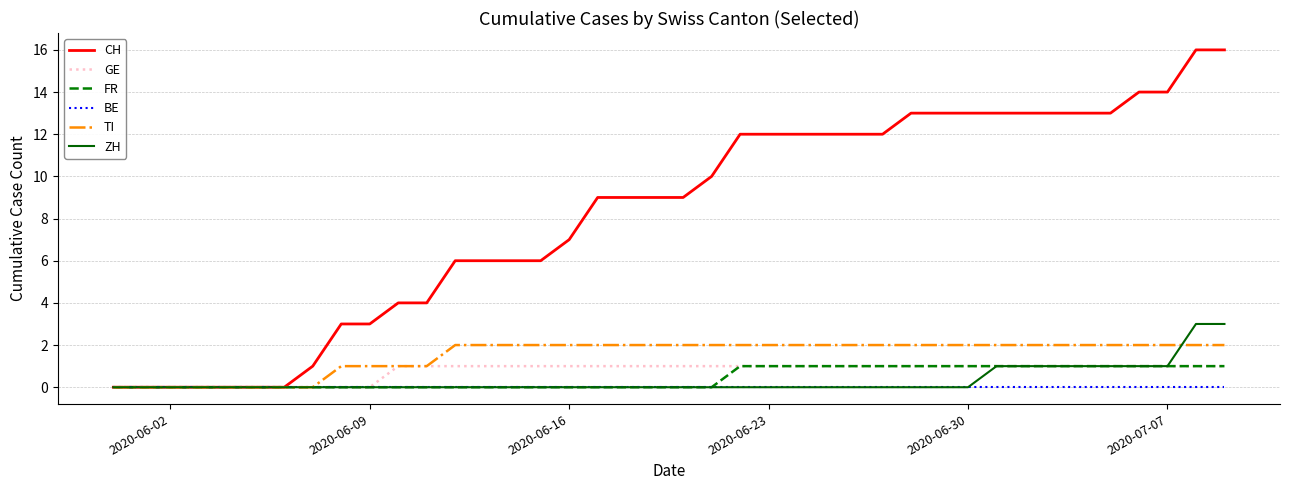

Which series has the widest spread of values?

CH